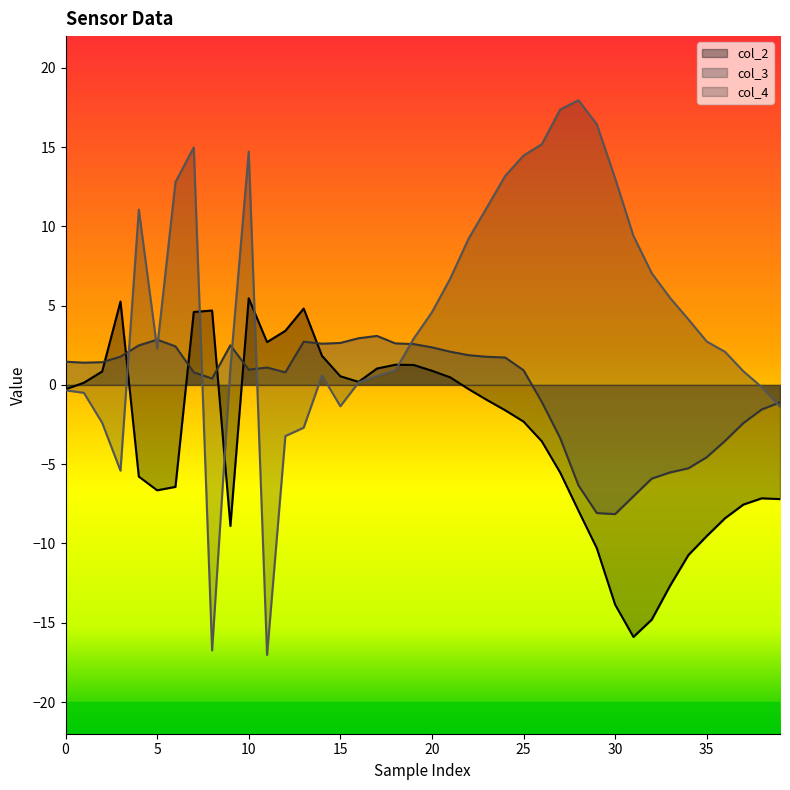

Which label corresponds to the smallest value in the chart?

11